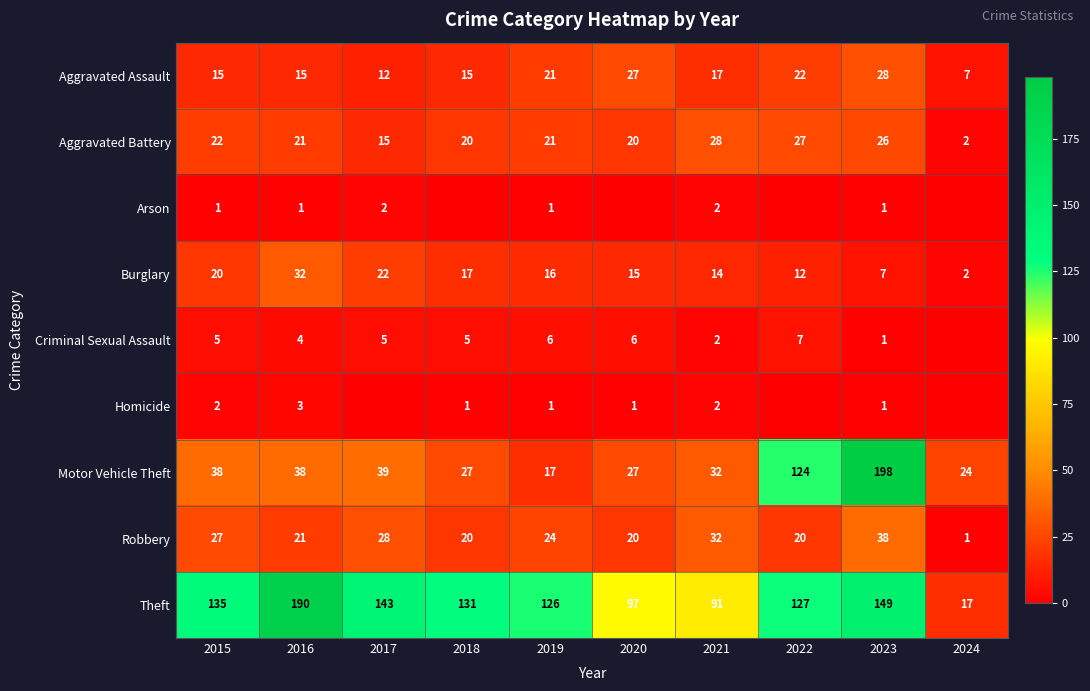

What is the total value across all series at 2019?

233